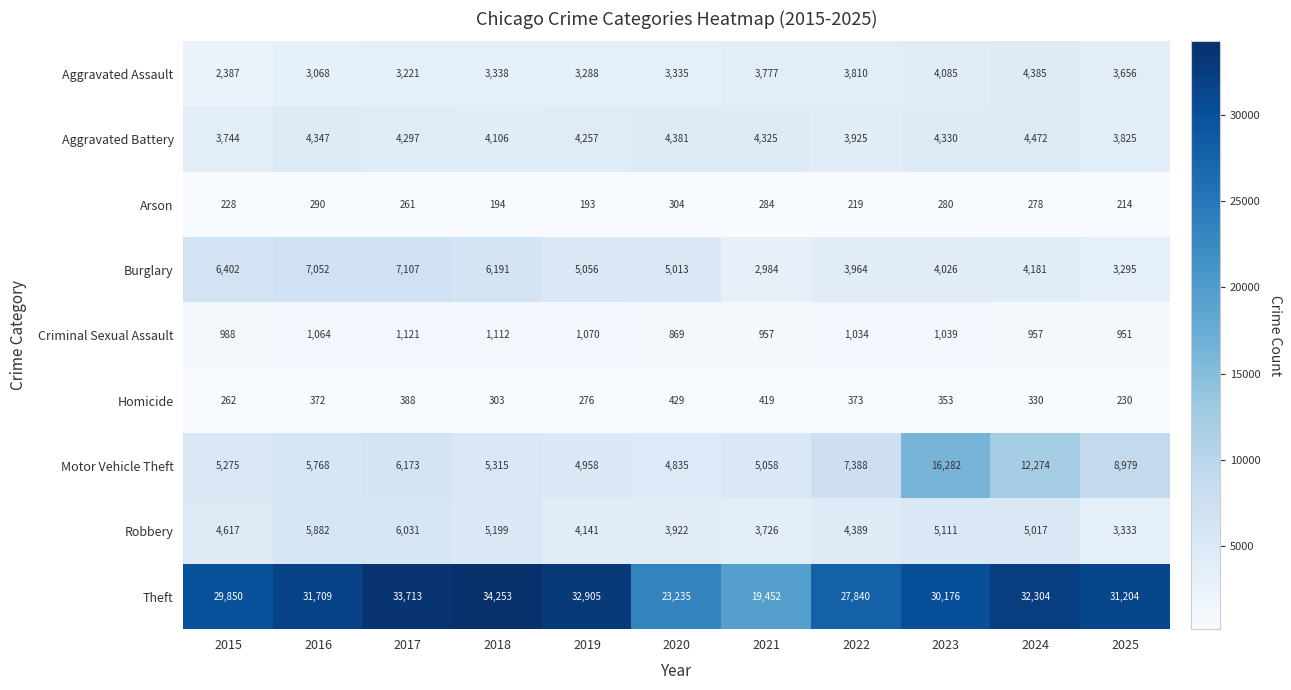

Rank the series by their maximum value, from highest to lowest.

Theft, Motor Vehicle Theft, Burglary, Robbery, Aggravated Battery, Aggravated Assault, Criminal Sexual Assault, Homicide, Arson